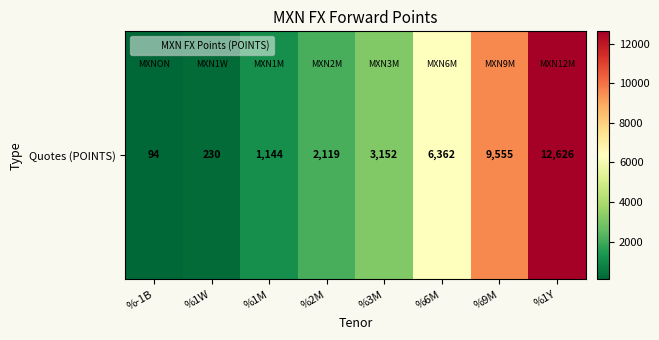

Reading right to left, list all the values displayed in this chart.

12626.0	9555.0	6361.5	3152.5	2119.0	1144.0	229.5	94.5